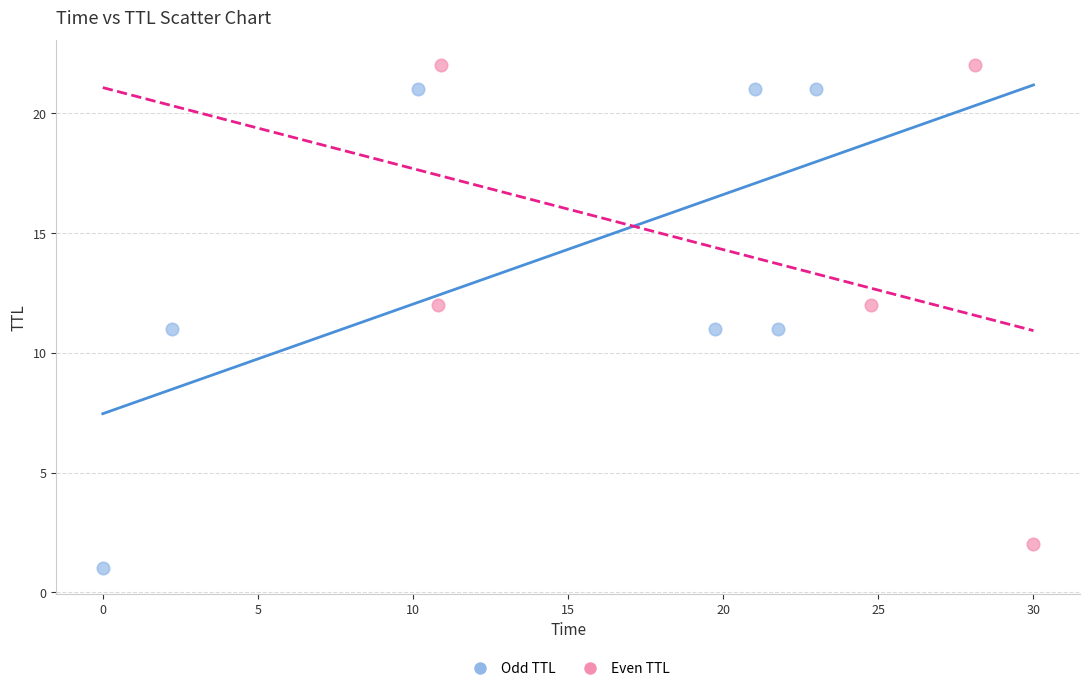

Which series reaches the maximum Y coordinate?

Even TTL